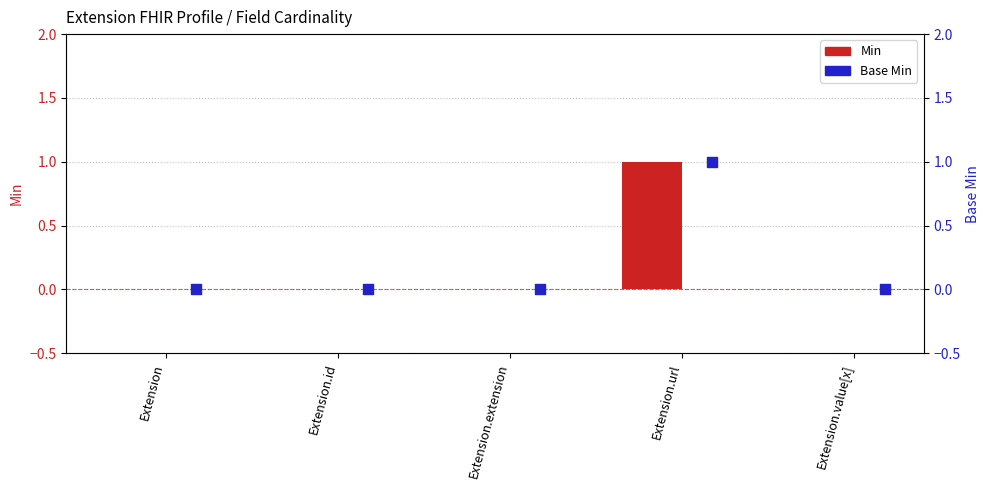

At how many categories does at least one series exceed 0?

1